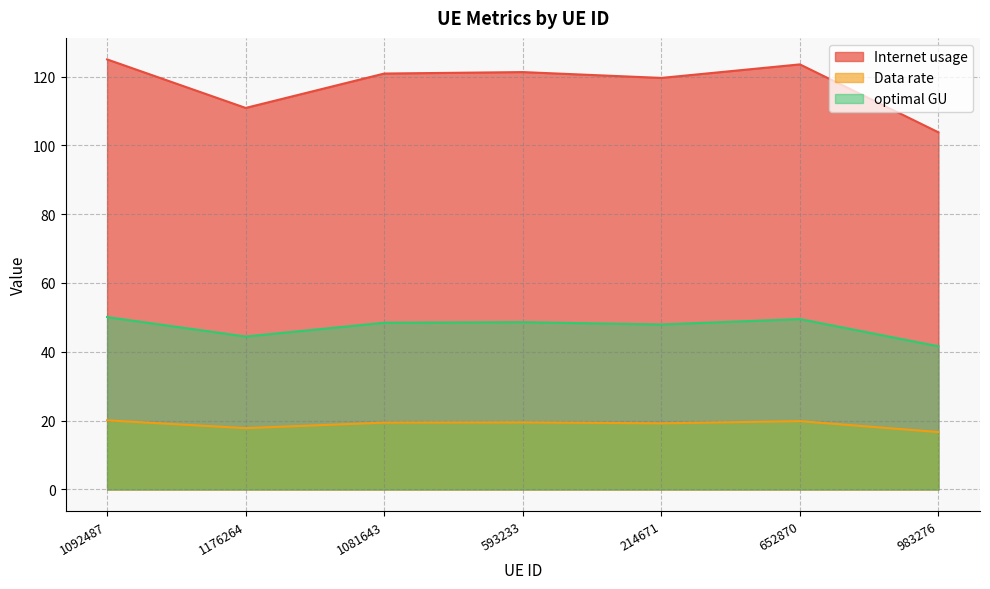

What is the average value of the Internet usage series?

117.8